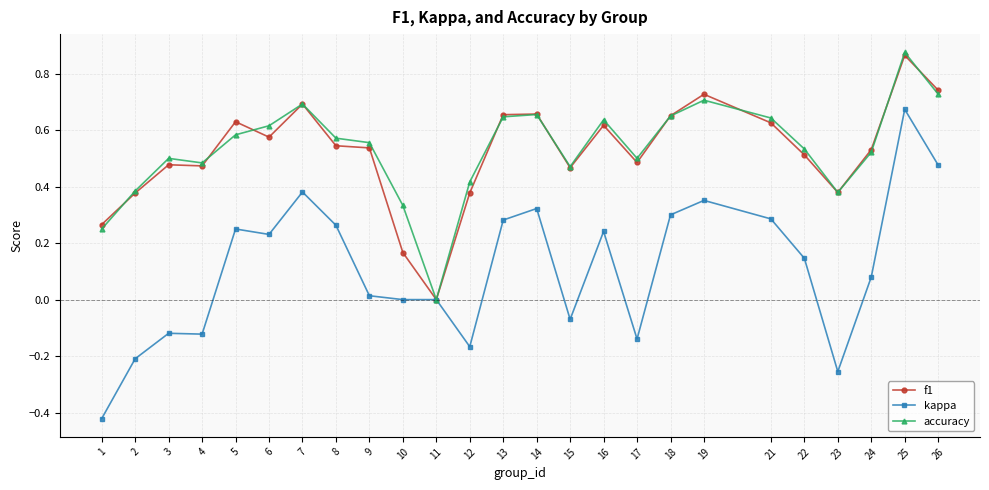

How many values in the f1 series exceed 0?

24